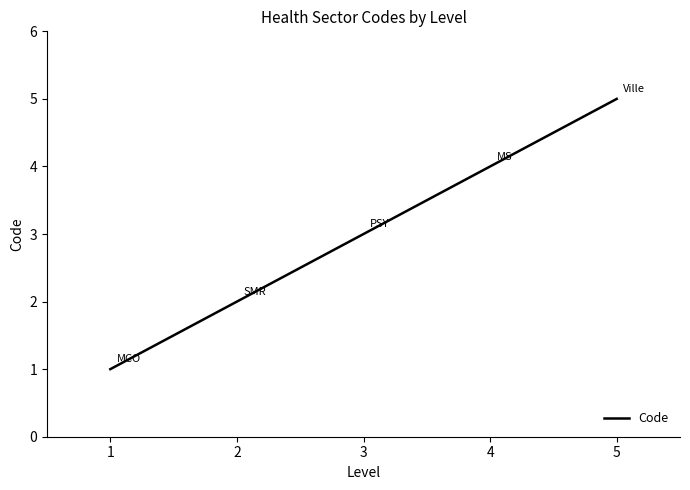

What is the smallest value displayed?

1